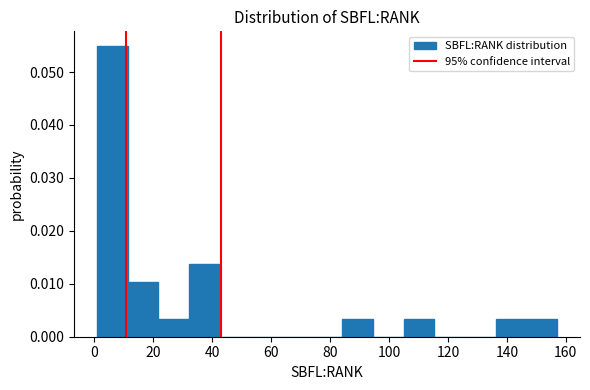

Reading left to right, transcribe this chart: for each bar, give the range it covers on the x-axis and its height. Neither the bar edges nor the heights are printed on the chart, so give them approximately, as read against the axes.

1.0 to 11.4: 0.055
11.4 to 21.8: 0.010
21.8 to 32.2: 0.003
32.2 to 42.6: 0.014
42.6 to 53.0: 0
53.0 to 63.4: 0
63.4 to 73.8: 0
73.8 to 84.2: 0
84.2 to 94.6: 0.003
94.6 to 105.0: 0
105.0 to 115.4: 0.003
115.4 to 125.8: 0
125.8 to 136.2: 0
136.2 to 146.6: 0.003
146.6 to 157.0: 0.003